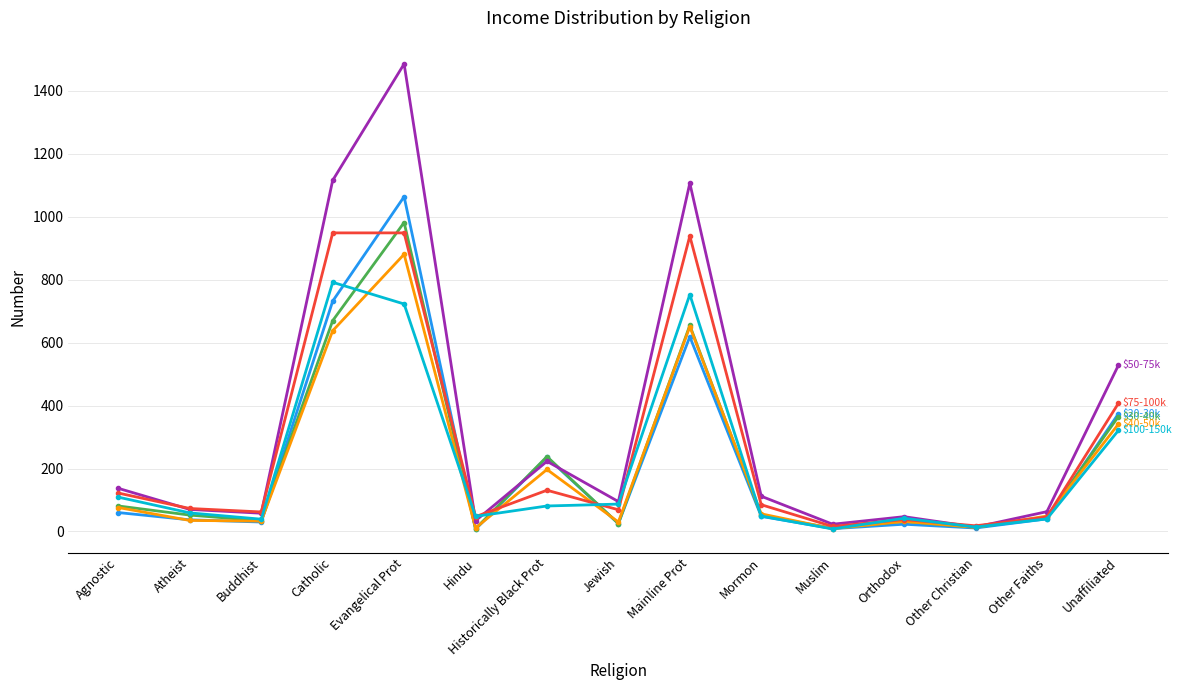

At which category is the sum across all series the highest?

Evangelical Prot